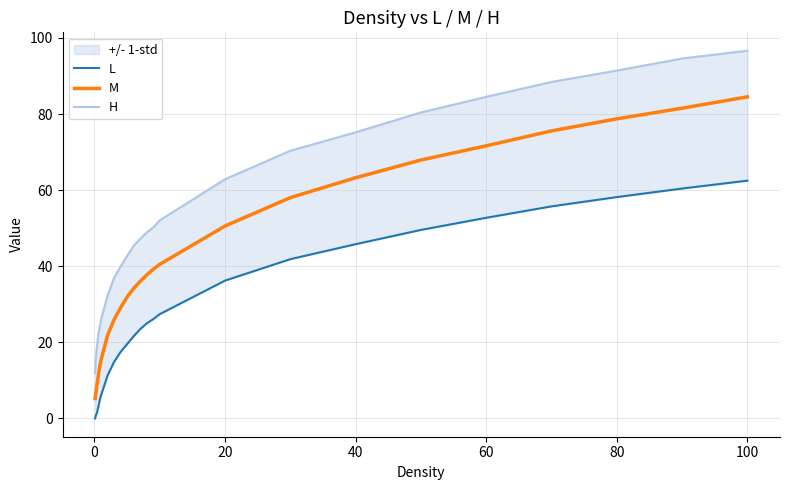

Is it true that M equals 50.6 at 20?

True